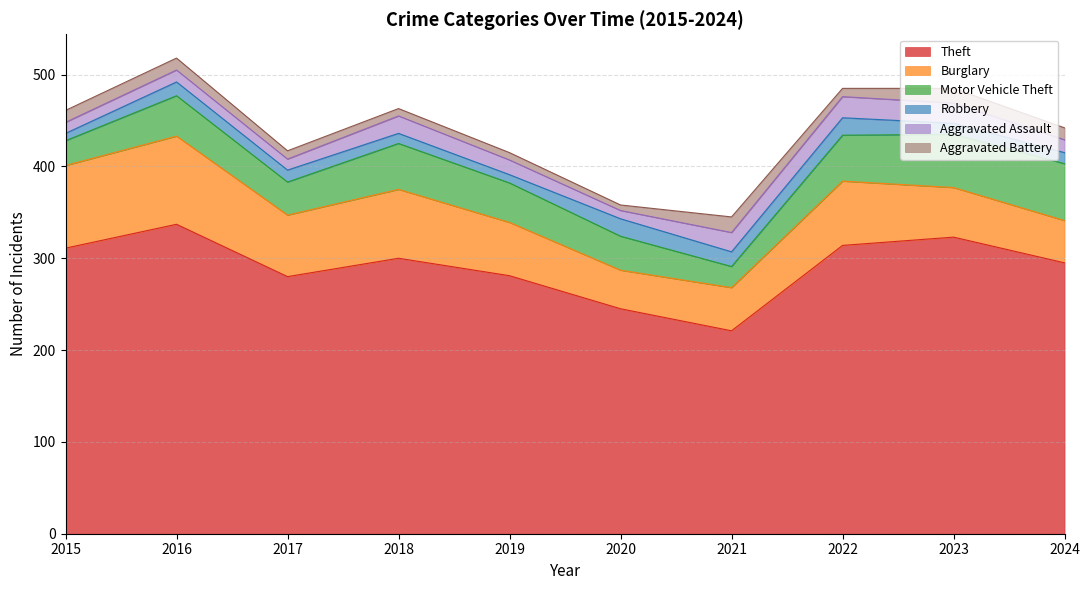

Between 2017 and 2015, which is larger?

2015